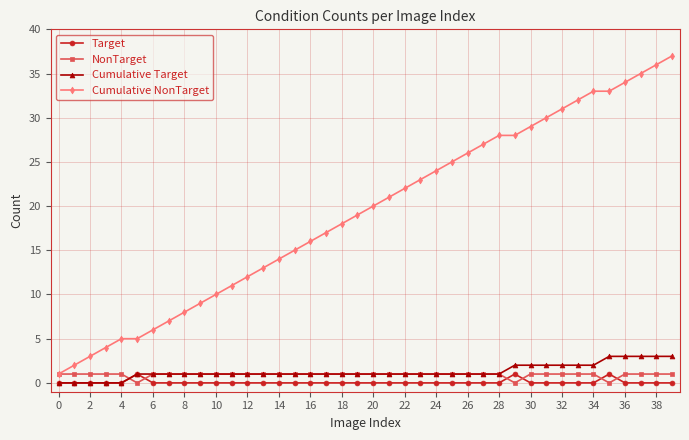

How many intersections are there between Target and NonTarget?

6